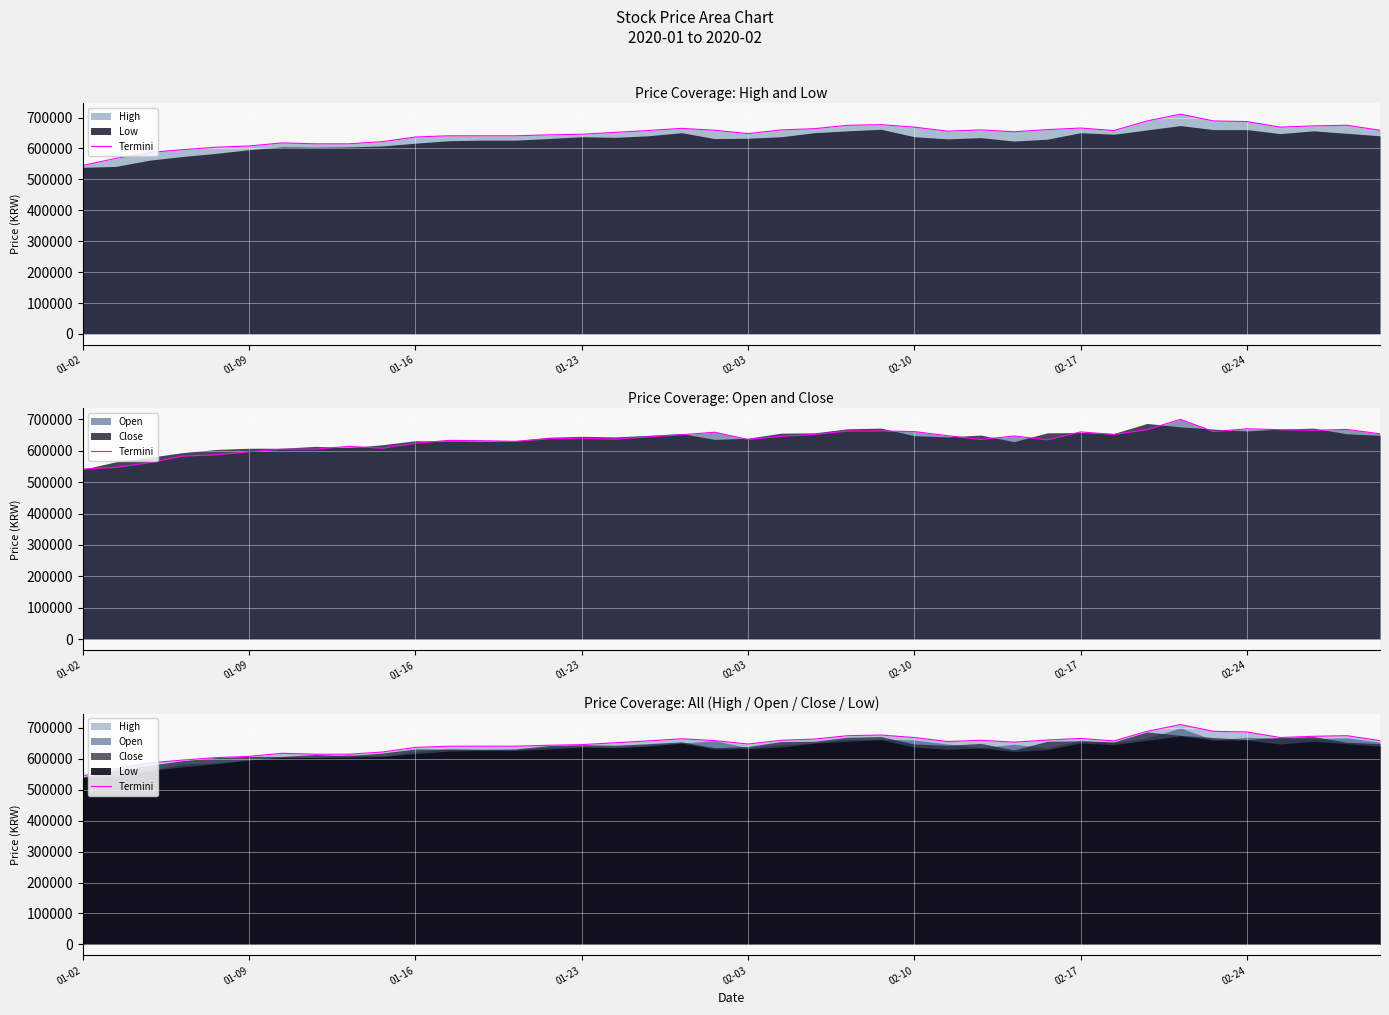

The value at 01-23 is 417928. True or false?

False